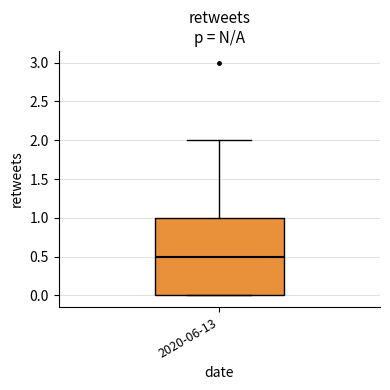

Transcribe this box plot: give where the median line is, the range the box spans, and where the two whiskers end, as read against the y-axis. The values are not printed on the chart, so give them approximately, as read against the axis.

median 0.5, box 0.0 to 1.0, whiskers 0.0 to 2.0